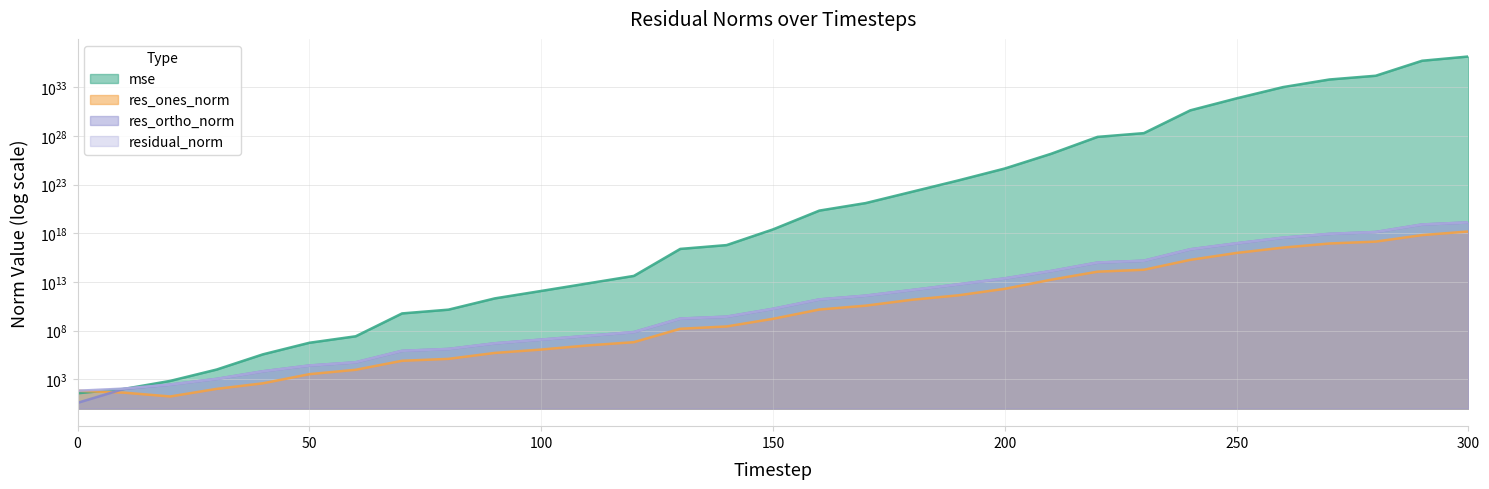

Which series has the widest spread of values?

mse